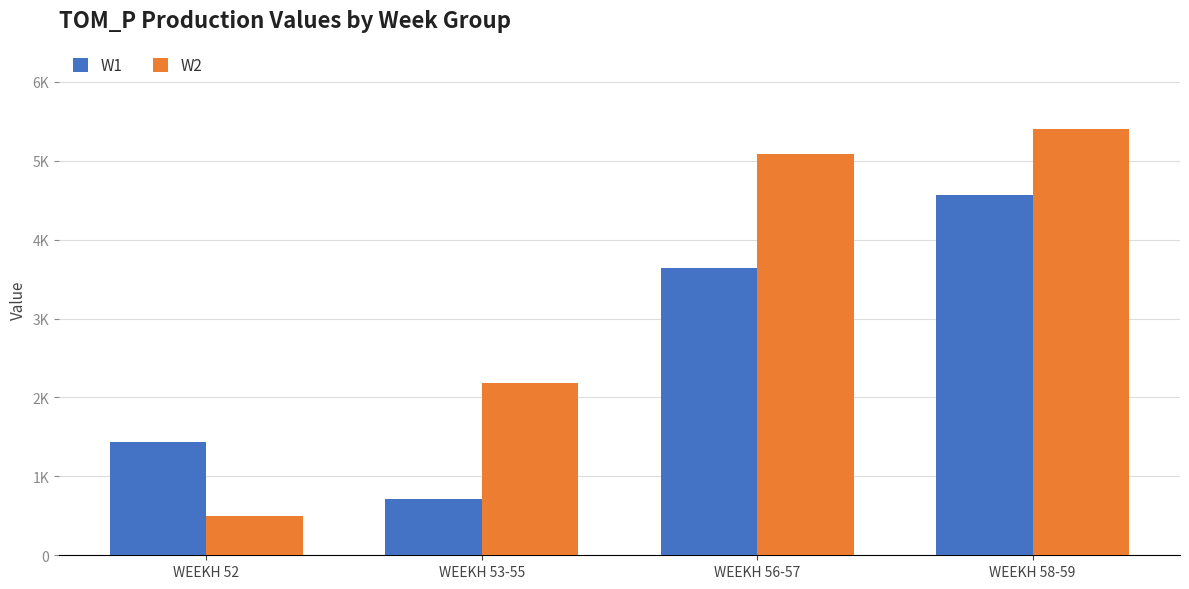

Rank the series by their maximum value, from highest to lowest.

W2, W1